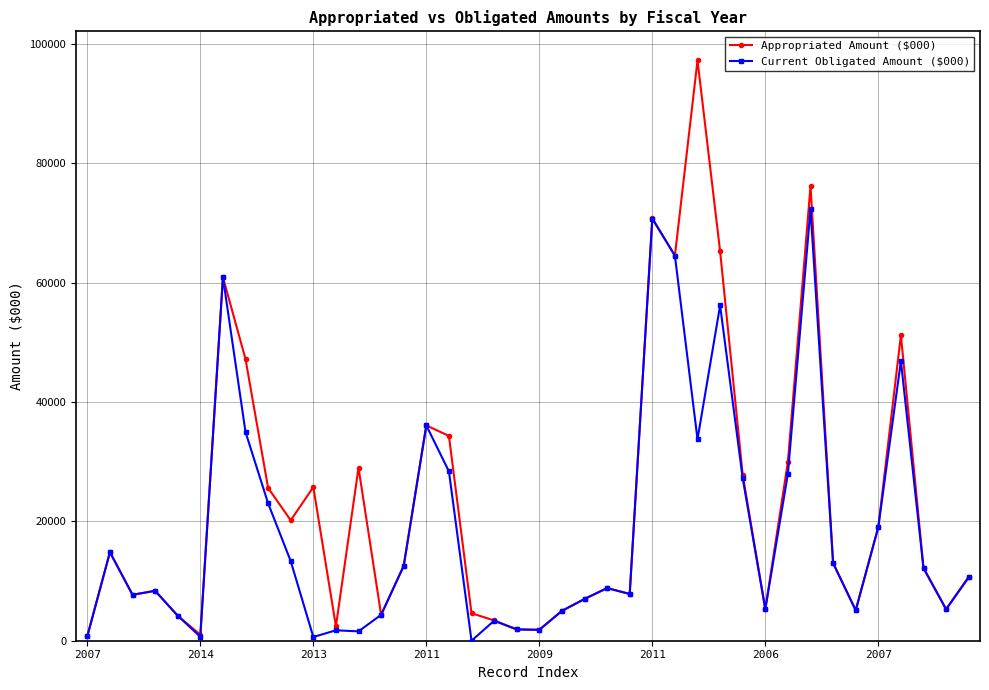

What is the maximum value shown in the chart?

97290